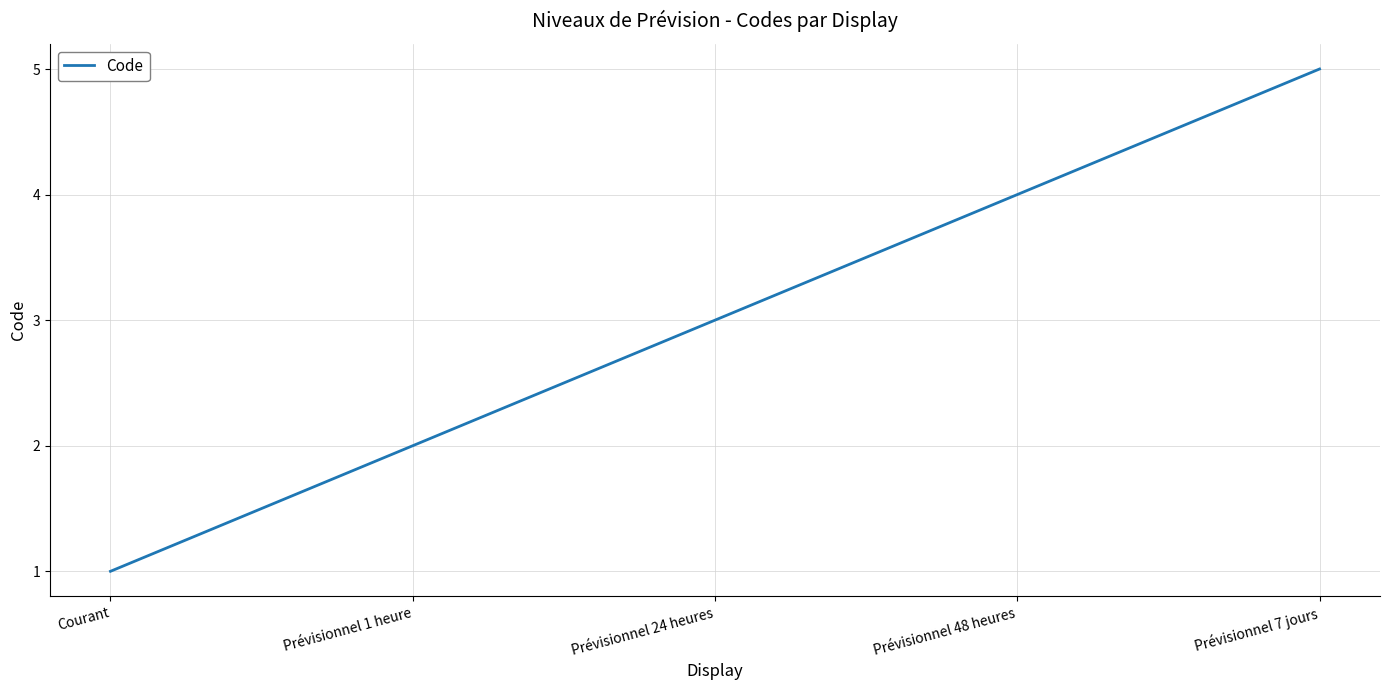

What position from the right is Courant?

5